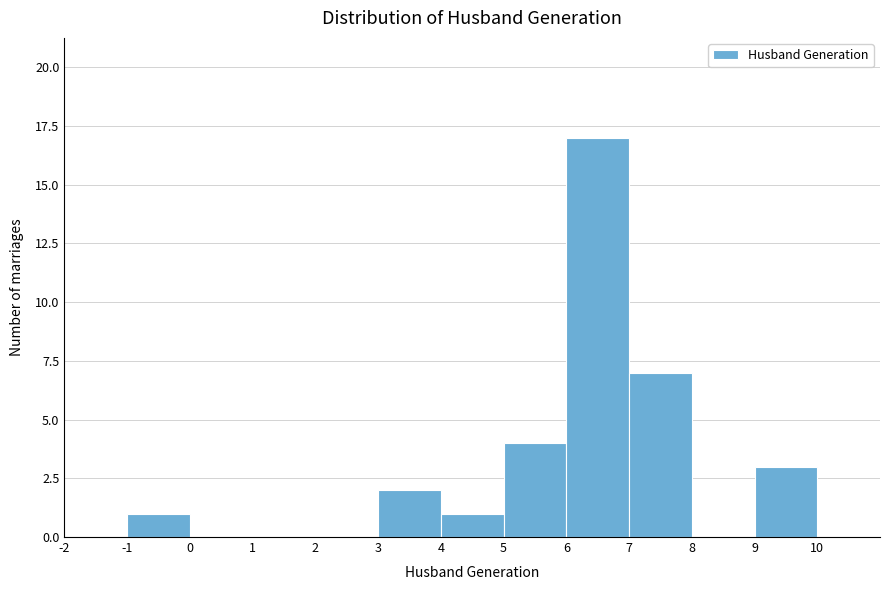

Reading left to right, transcribe this chart: for each bar, give the range it covers on the x-axis and its height. The values are not printed on the chart, so give them approximately, as read against the axis.

-2 to -1: 0
-1 to 0: 1
0 to 1: 0
1 to 2: 0
2 to 3: 0
3 to 4: 2
4 to 5: 1
5 to 6: 4
6 to 7: 17
7 to 8: 7
8 to 9: 0
9 to 10: 3